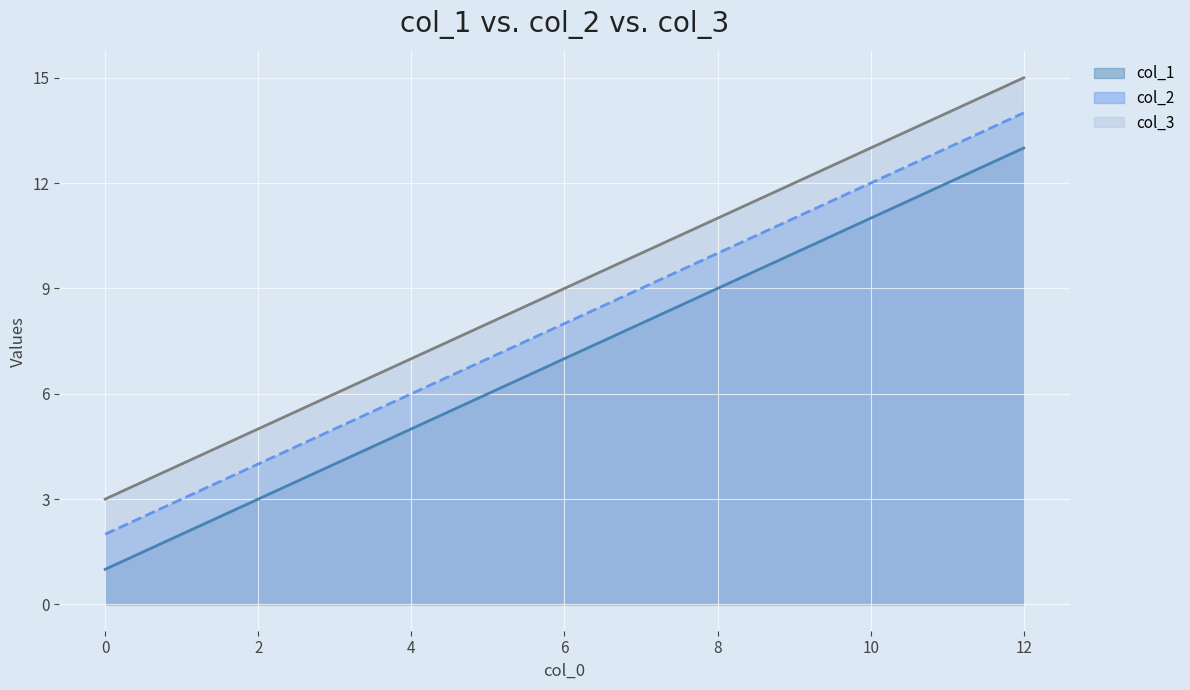

How many lines are shown in the chart?

3